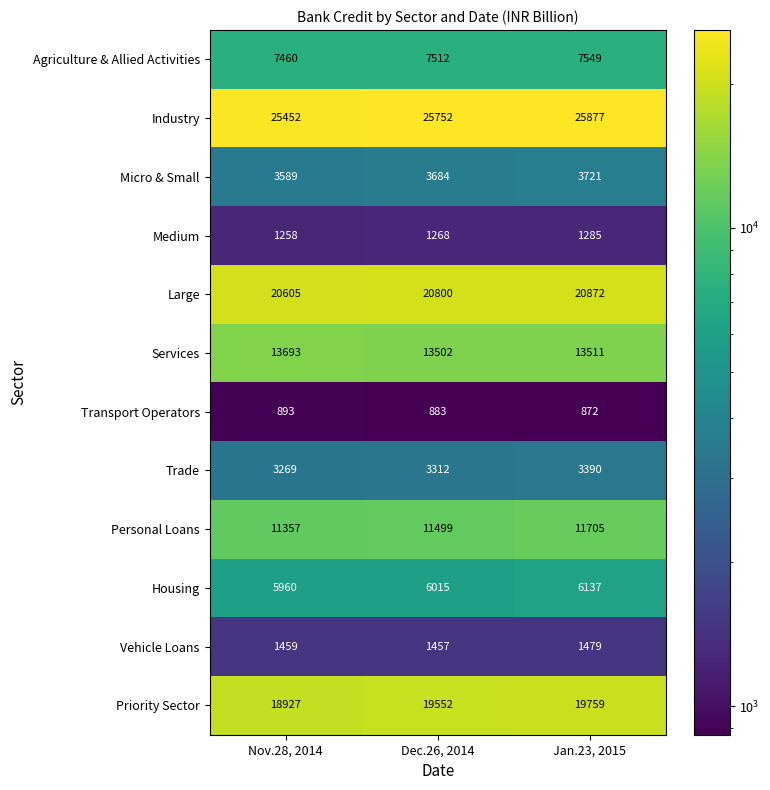

What is the difference between the highest and lowest values at Nov.28, 2014?

24559